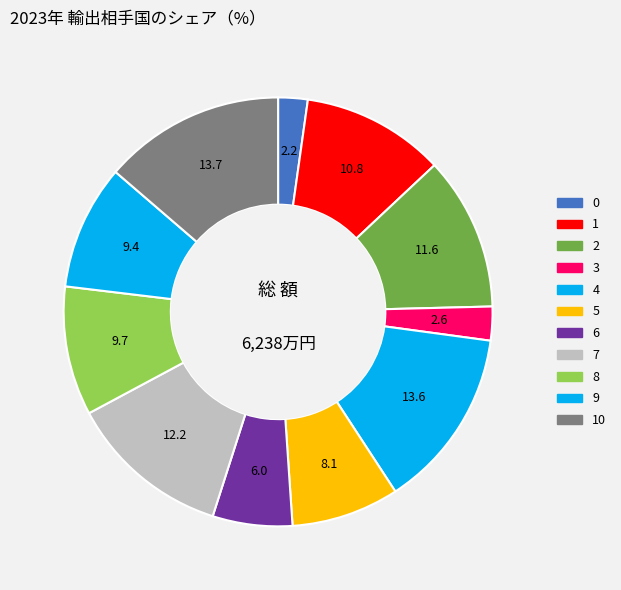

What is the largest slice in the pie chart?

10